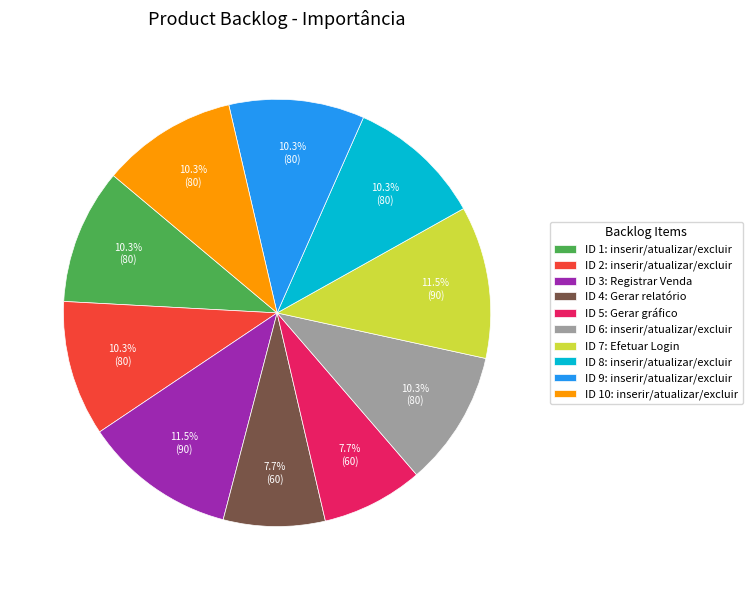

Count the number of slices in the pie.

10